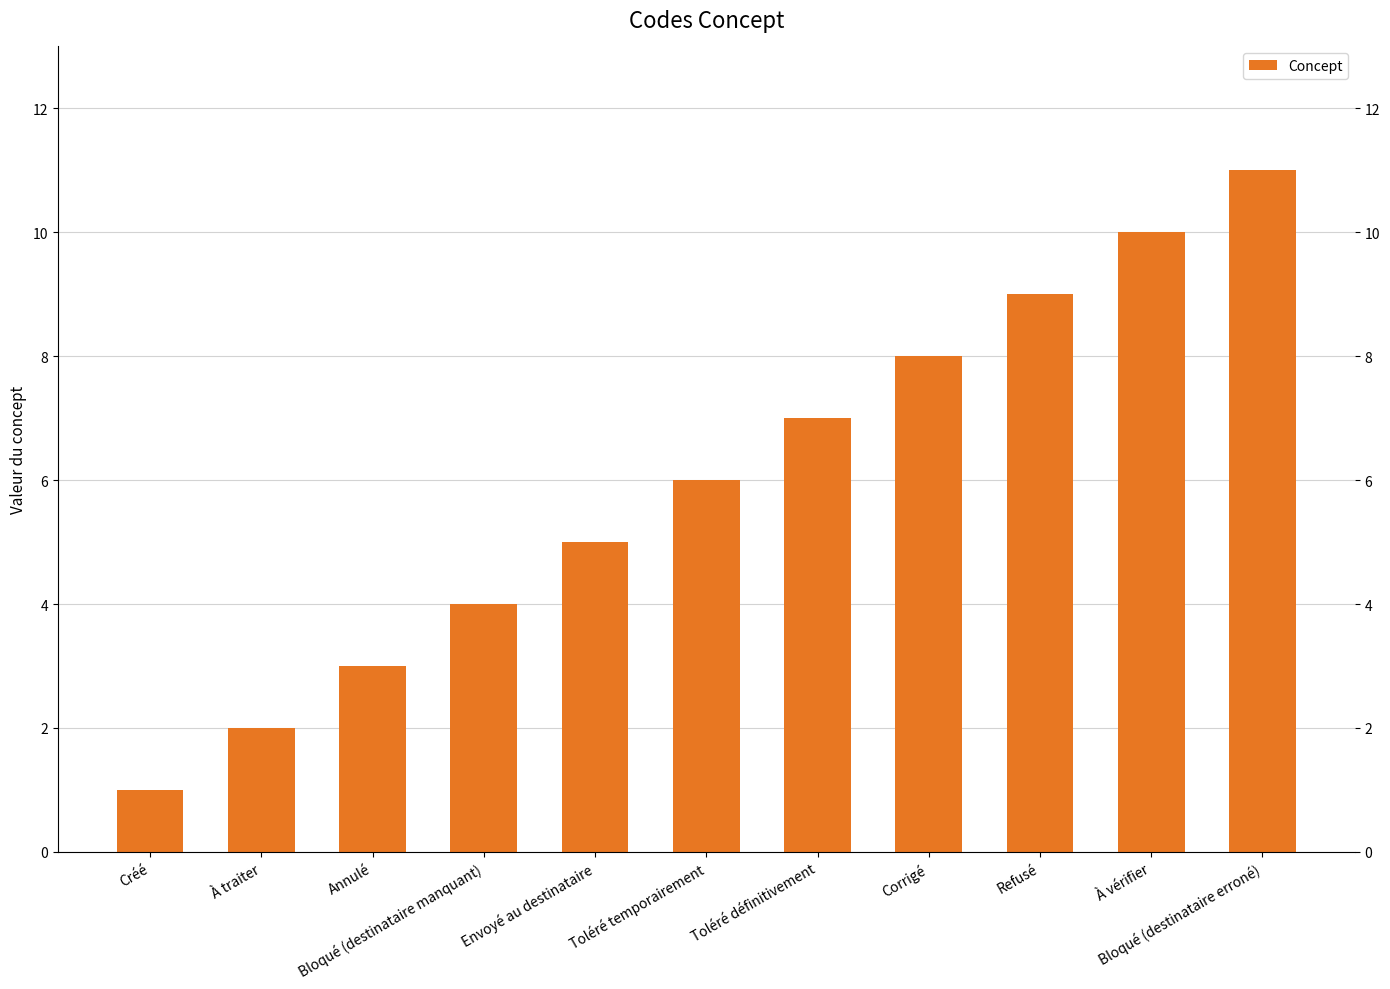

Reading right to left, what are all the values shown in this chart?

11	10	9	8	7	6	5	4	3	2	1